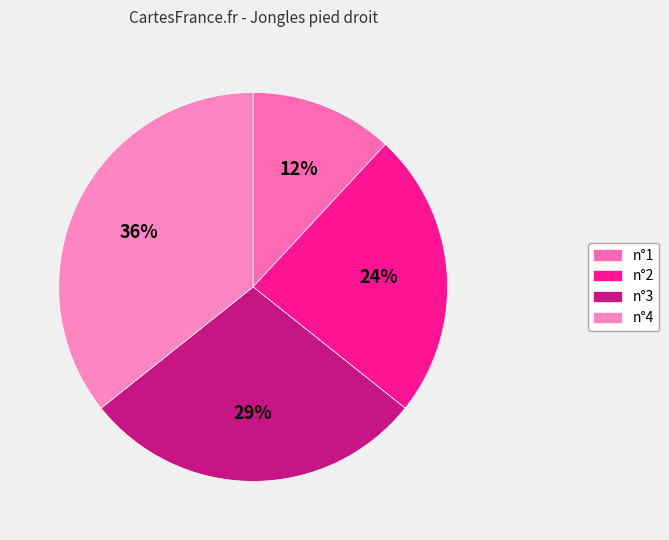

Is n°1 the majority of the pie?

No